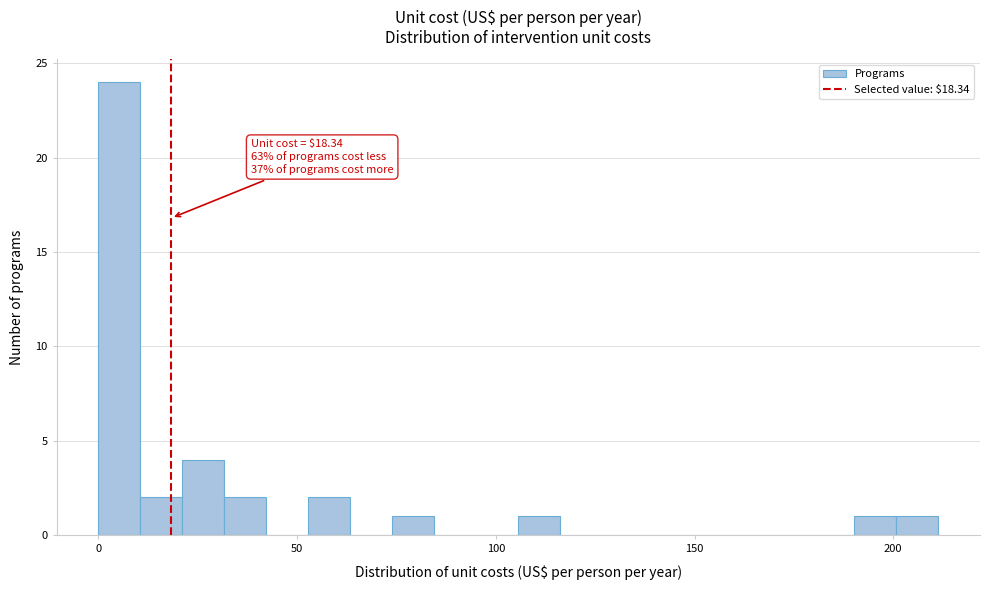

Read against the x-axis, roughly where is the centre of the tallest bar?

5